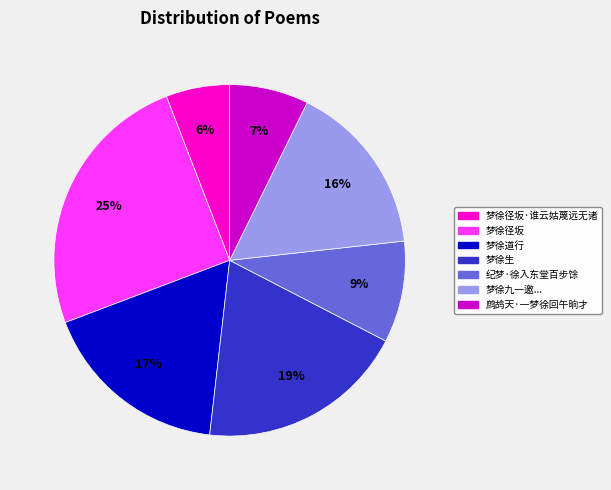

Count the number of slices in the pie.

7